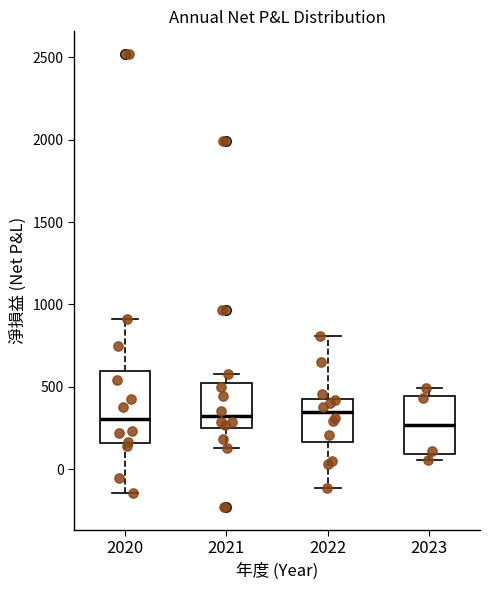

Reading left to right, read every box against the y-axis: the position of its median line, the range the box covers, and the ends of its whiskers. The values are not printed on the chart, so give them approximately, as read against the axis.

2020: median 300, box 150 to 600, whiskers -150 to 900
2021: median 300, box 250 to 500, whiskers 150 to 600
2022: median 350, box 150 to 450, whiskers -100 to 800
2023: median 250, box 100 to 450, whiskers 50 to 500